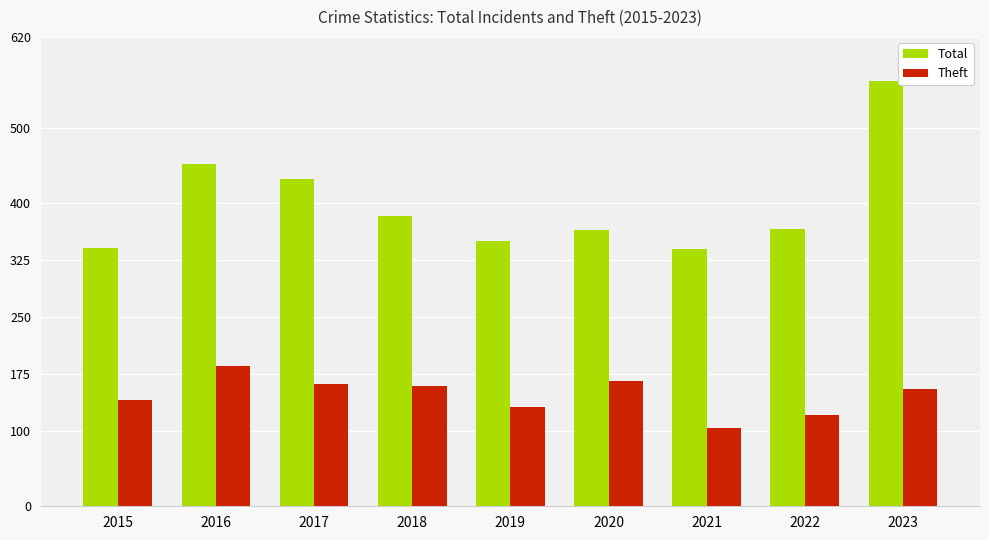

List the series in order of their peak value, lowest first.

Theft, Total